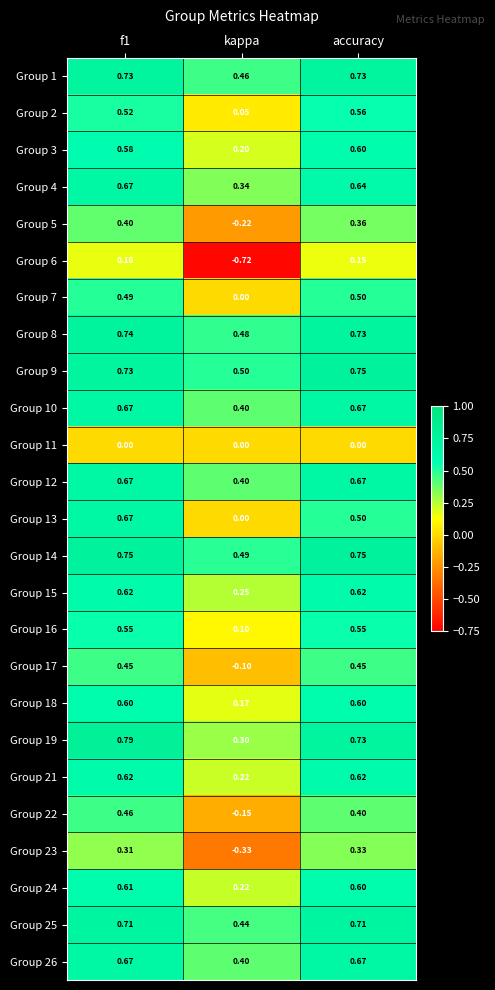

What is the total value across all series at f1?

14.2